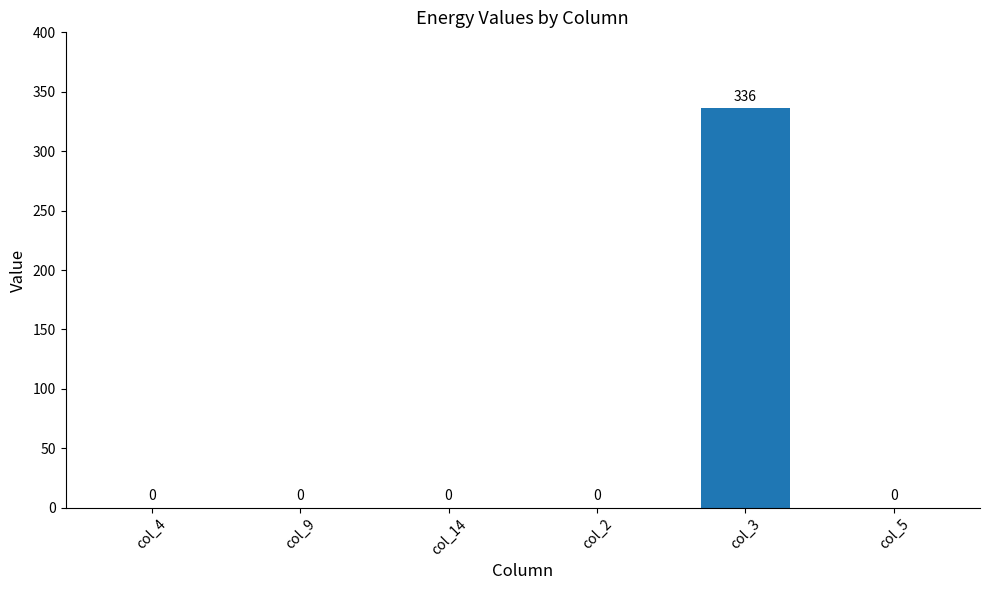

Reading left to right, transcribe all the data shown in this chart.

0	0	0	0	336	0